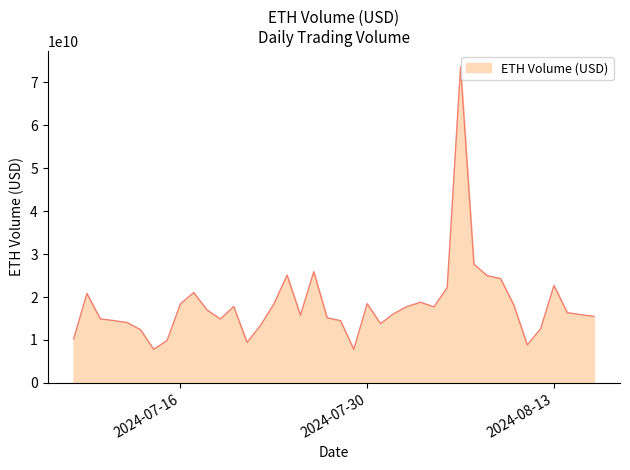

Reading left to right, list all the values displayed in this chart.

2024-07-08=10243406181.9	2024-07-09=20819810746.4	2024-07-10=14902982165.6	2024-07-11=14523237728.6	2024-07-12=14058546522.7	2024-07-13=12435435678.4	2024-07-14=7830621980.6	2024-07-15=9867236520.5	2024-07-16=18368344859.4	2024-07-17=21040427365.6	2024-07-18=16978839263.8	2024-07-19=14884776298.3	2024-07-20=17784761899.6	2024-07-21=9427844289.7	2024-07-22=13378492000.4	2024-07-23=18304154013.7	2024-07-24=25079221799.2	2024-07-25=15765758234.6	2024-07-26=25890826733.3	2024-07-27=15169277359.8	2024-07-28=14496971021.2	2024-07-29=7818233563.2	2024-07-30=18452148650.9	2024-07-31=13805865977.5	2024-08-01=16143420325.5	2024-08-02=17786413332.1	2024-08-03=18785849199.9	2024-08-04=17701956694.6	2024-08-05=22171247833.1	2024-08-06=73571034926.6	2024-08-07=27613148149.8	2024-08-08=24968091142.1	2024-08-09=24290512619.8	2024-08-10=18077335702.0	2024-08-11=8849019546.6	2024-08-12=12624674028.1	2024-08-13=22670968464.8	2024-08-14=16366799383.6	2024-08-15=15887432311.7	2024-08-16=15498476343.4